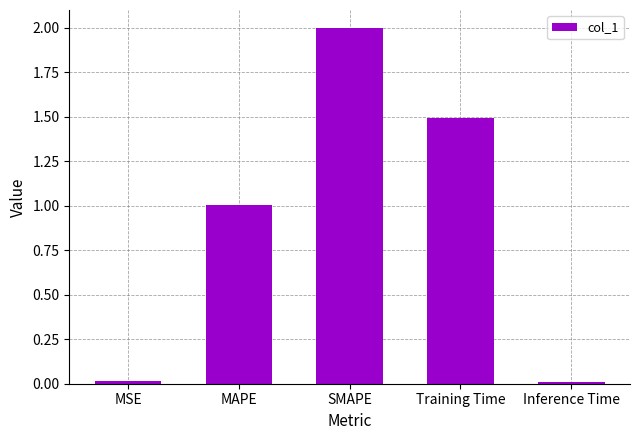

Where is the data nearest to the value 1?

MAPE